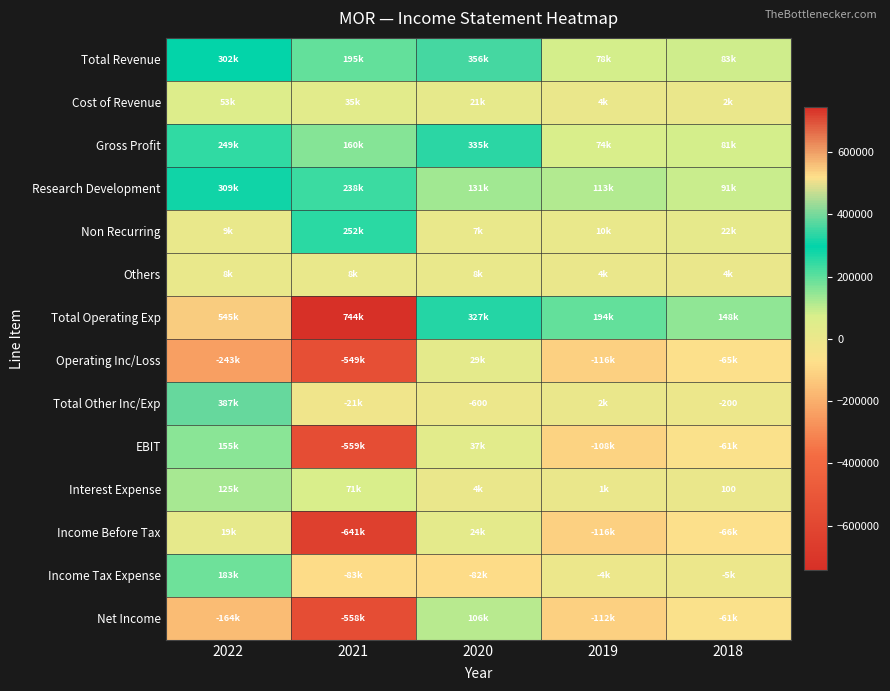

True or false: Total Other Inc/Exp has a value of -262 at 2018.

False